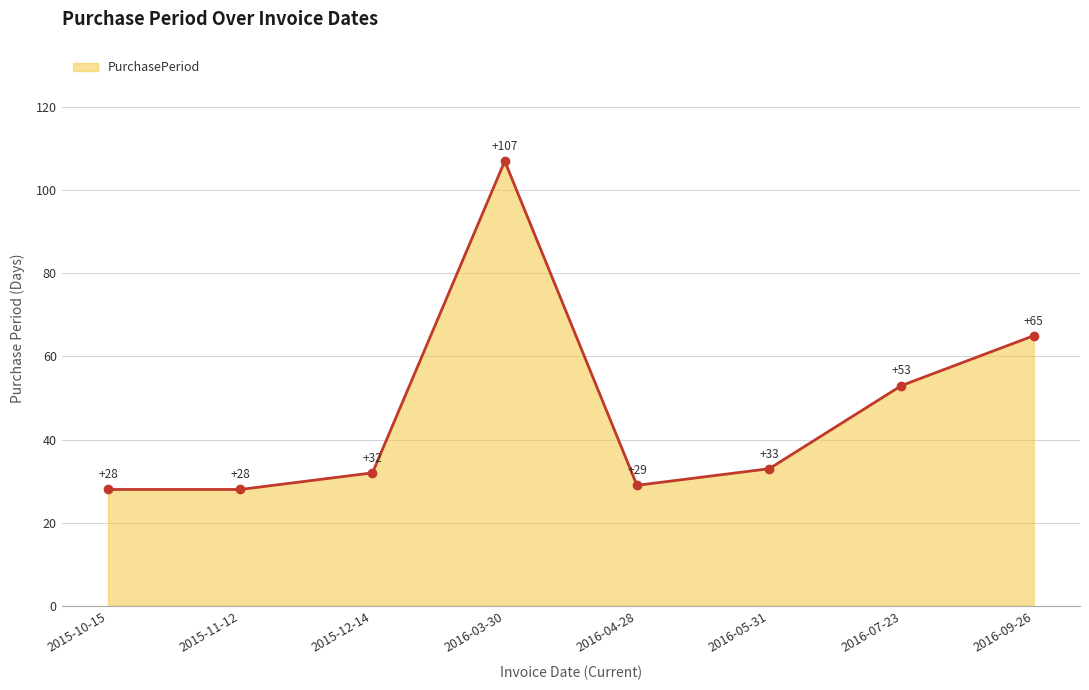

Between 2015-11-12 and 2016-09-26, which is larger?

2016-09-26